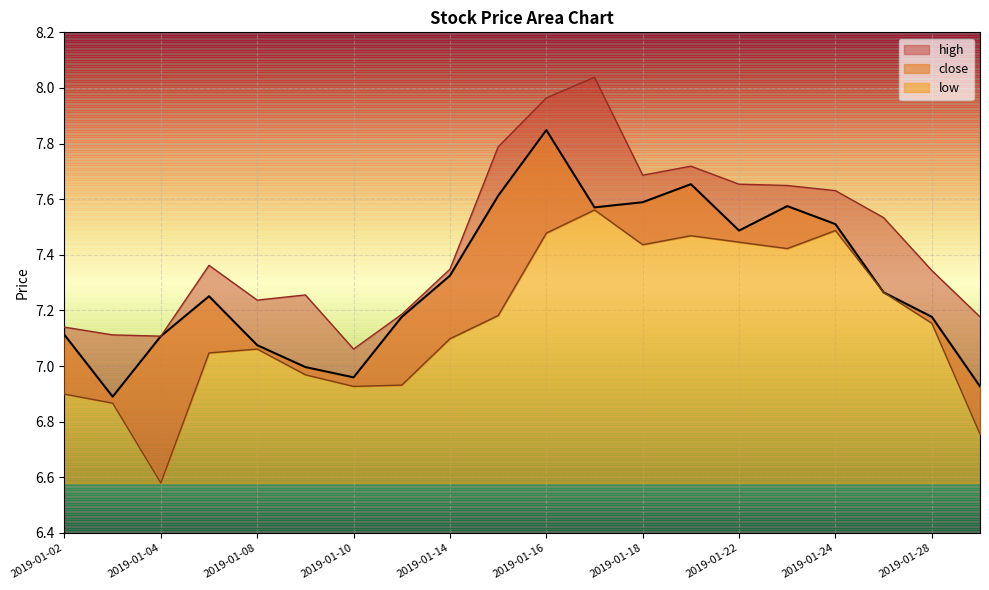

At how many categories does at least one series exceed 7?

20